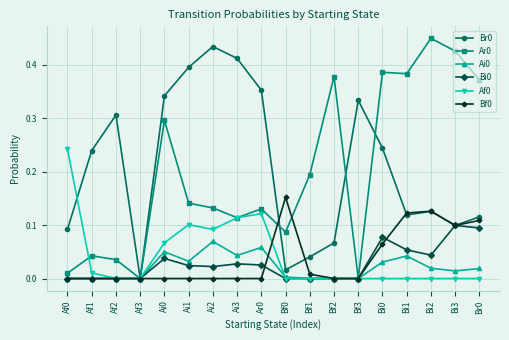

How many data points does each series have?

18